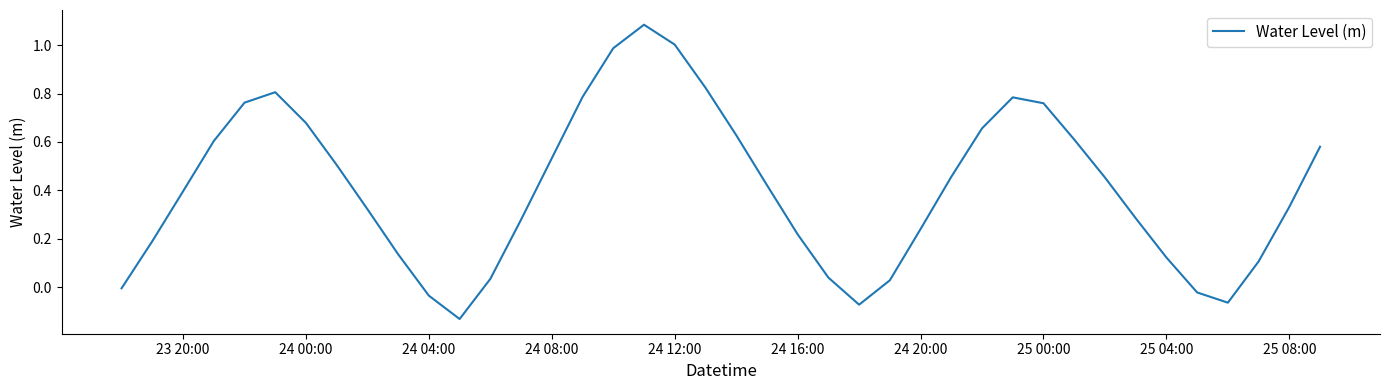

What is the difference between the maximum and minimum values?

1.2